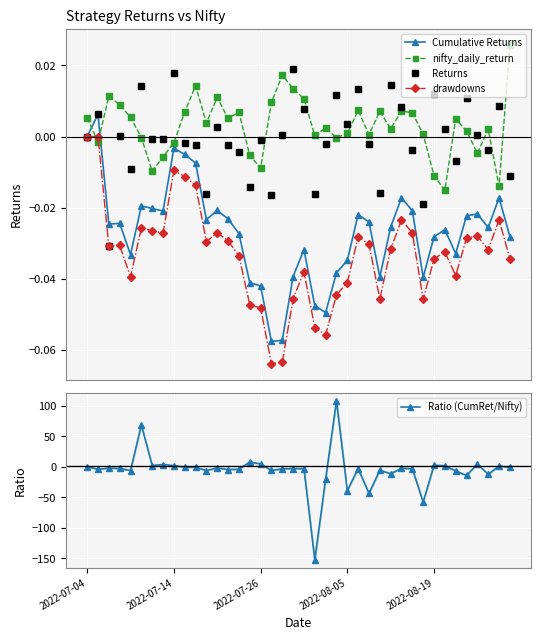

Which series has the largest range (max minus min)?

Ratio (CumRet/Nifty)